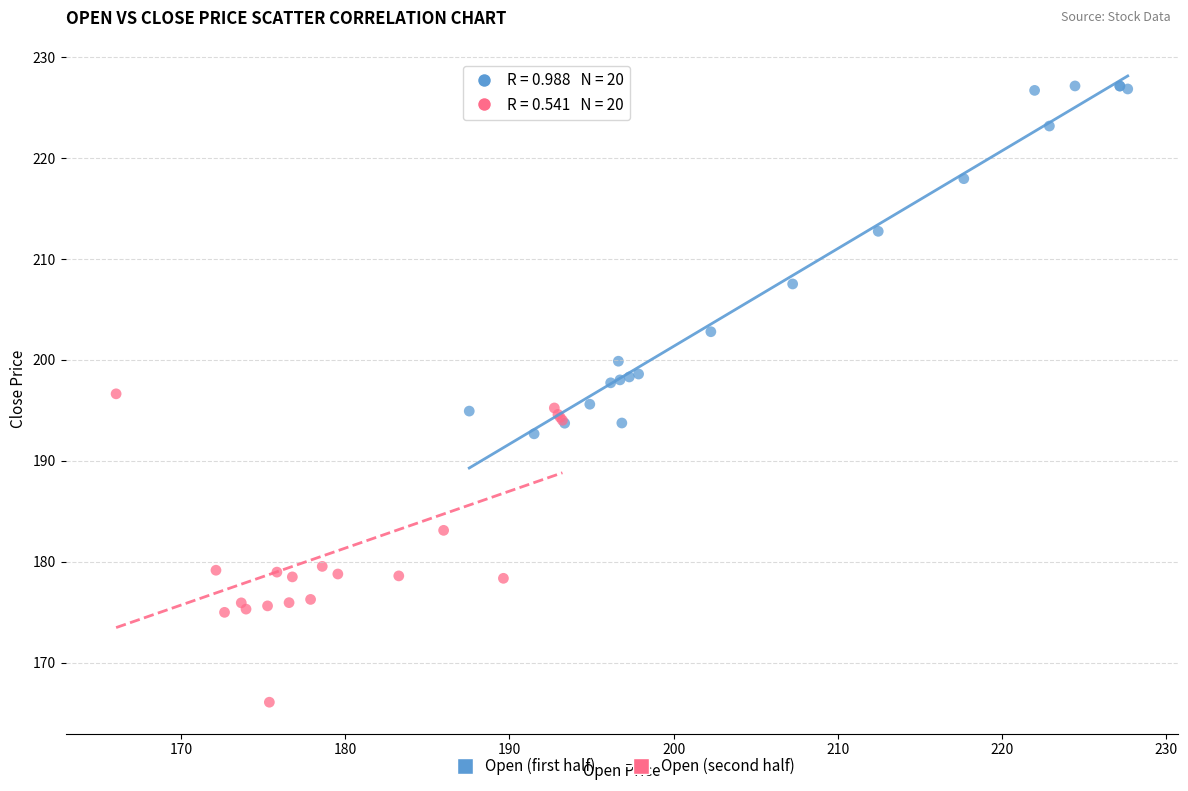

Which series contains the highest Y value?

Open (first half)